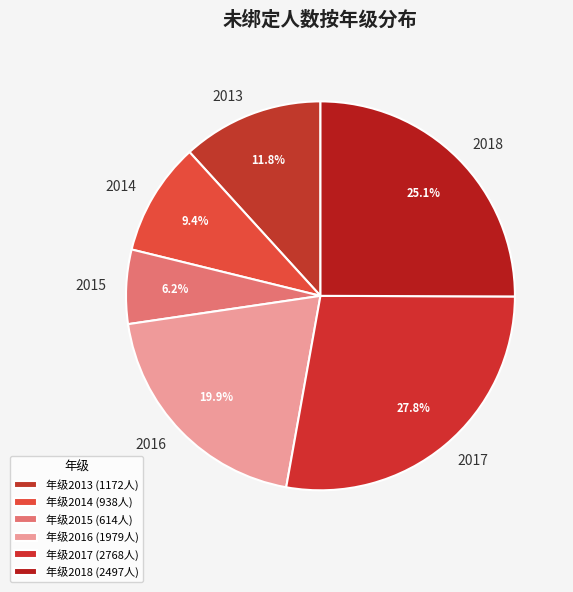

Between 2017 and 2016, which is larger?

2017